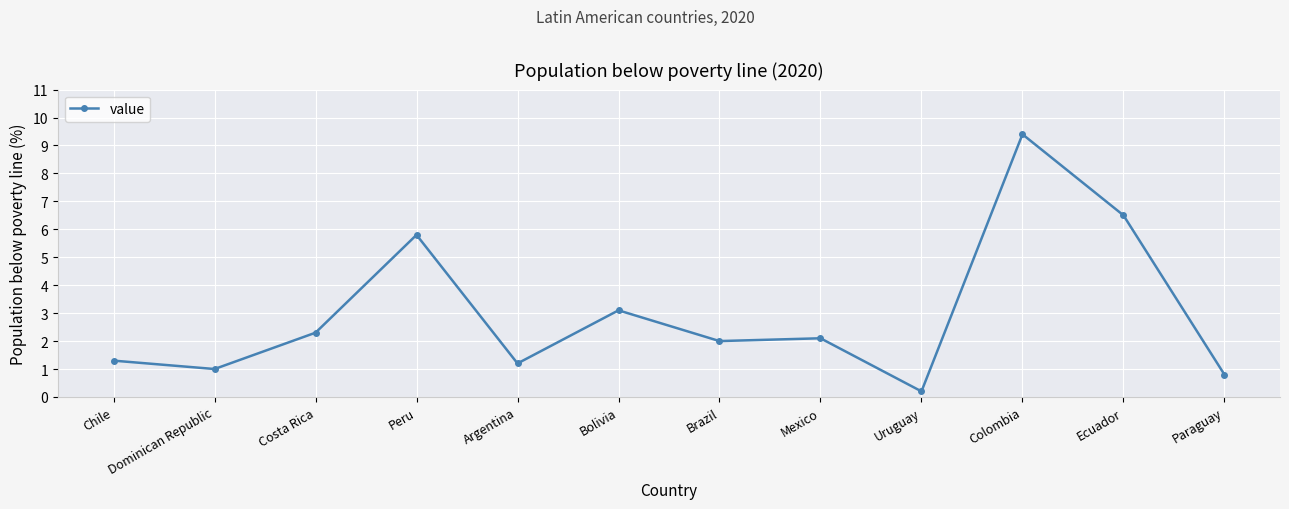

Reading right to left, what are all the values shown in this chart?

Paraguay=0.8	Ecuador=6.5	Colombia=9.4	Uruguay=0.2	Mexico=2.1	Brazil=2.0	Bolivia=3.1	Argentina=1.2	Peru=5.8	Costa Rica=2.3	Dominican Republic=1.0	Chile=1.3